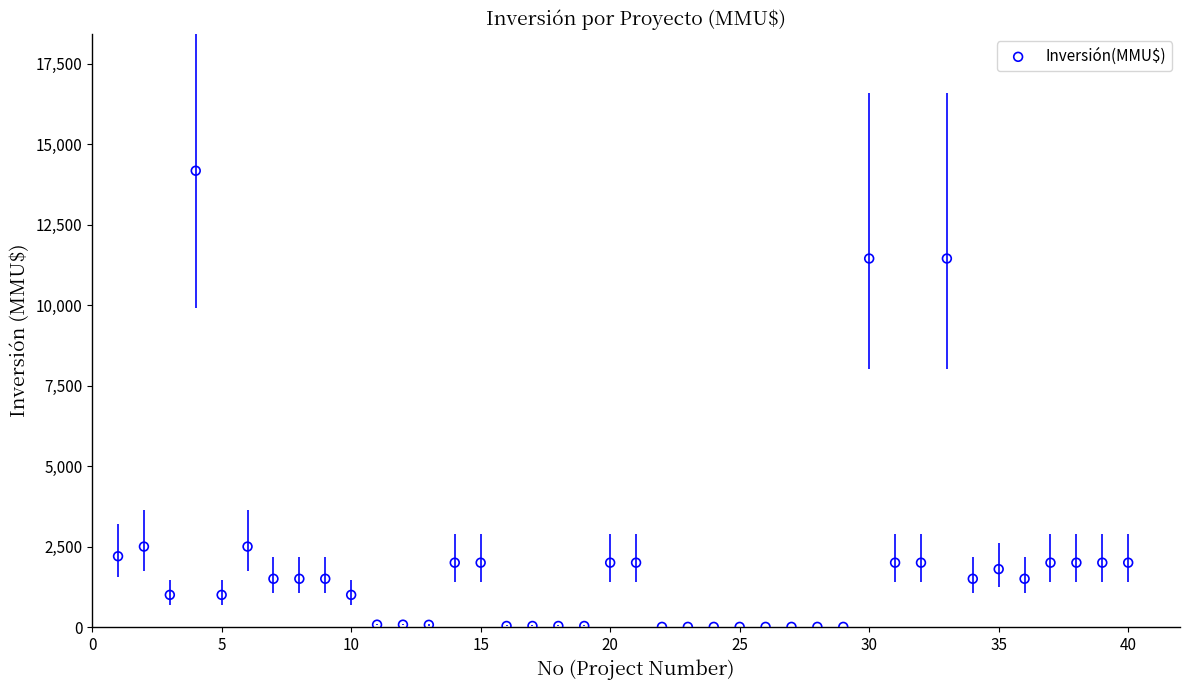

What is the range of Y values (max minus min)?

14165